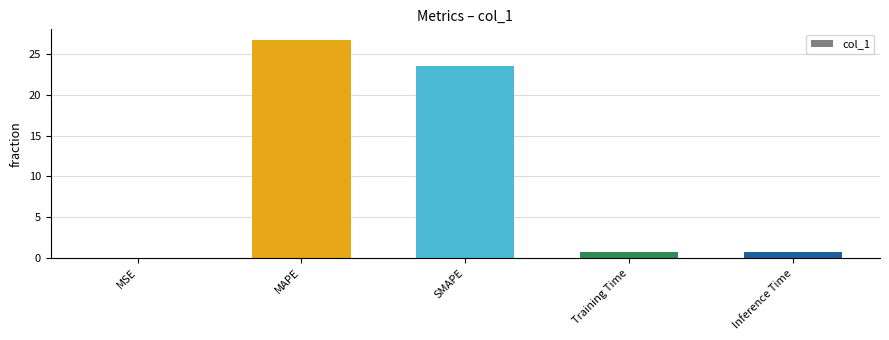

What is the change in value from SMAPE to Inference Time?

-22.8